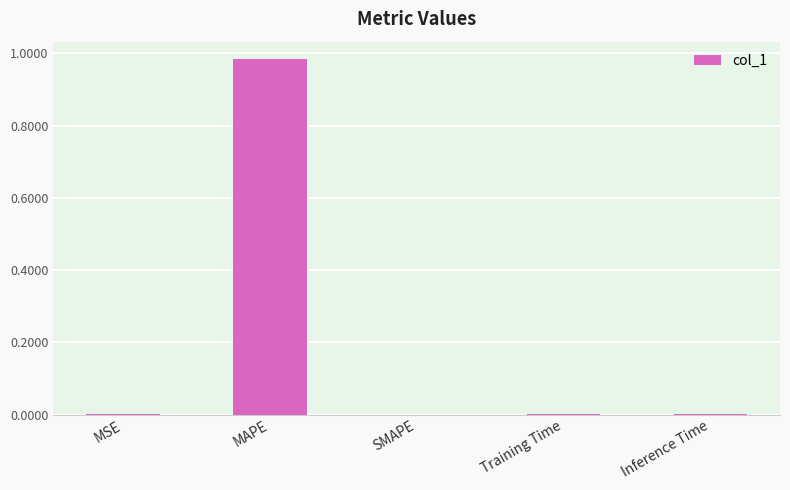

Count the number of categories in the chart.

5